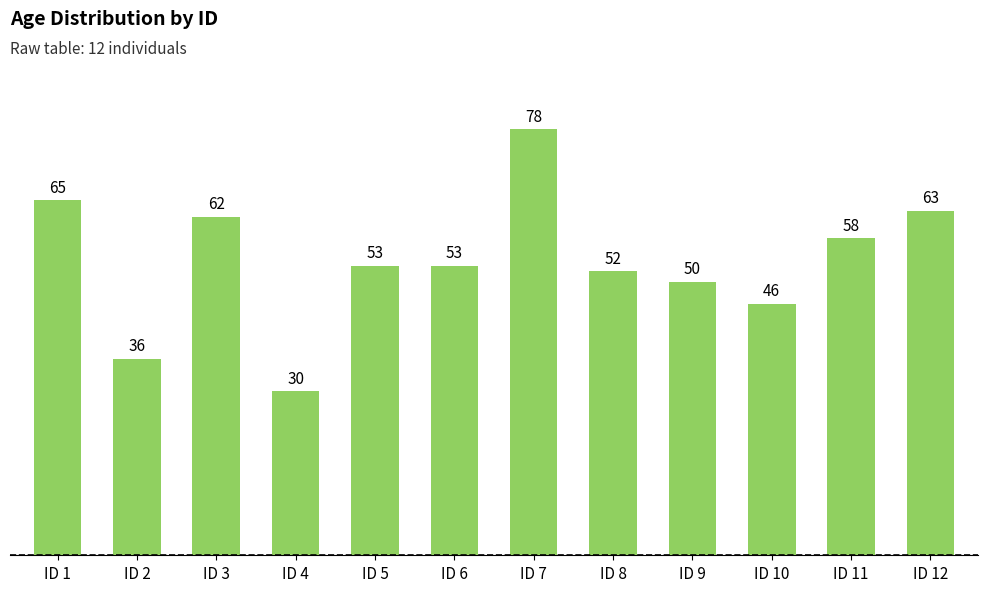

Is it true that the value at ID 2 is 15?

False